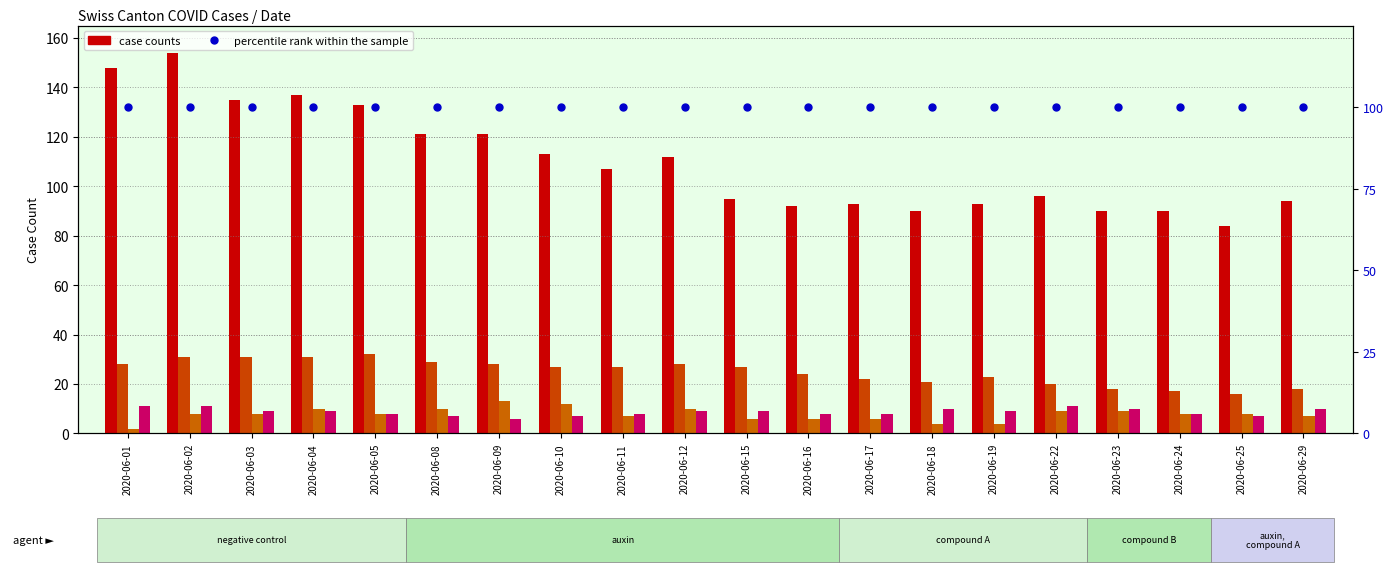

What is the value of the CH bar at the 16th from the left?

96